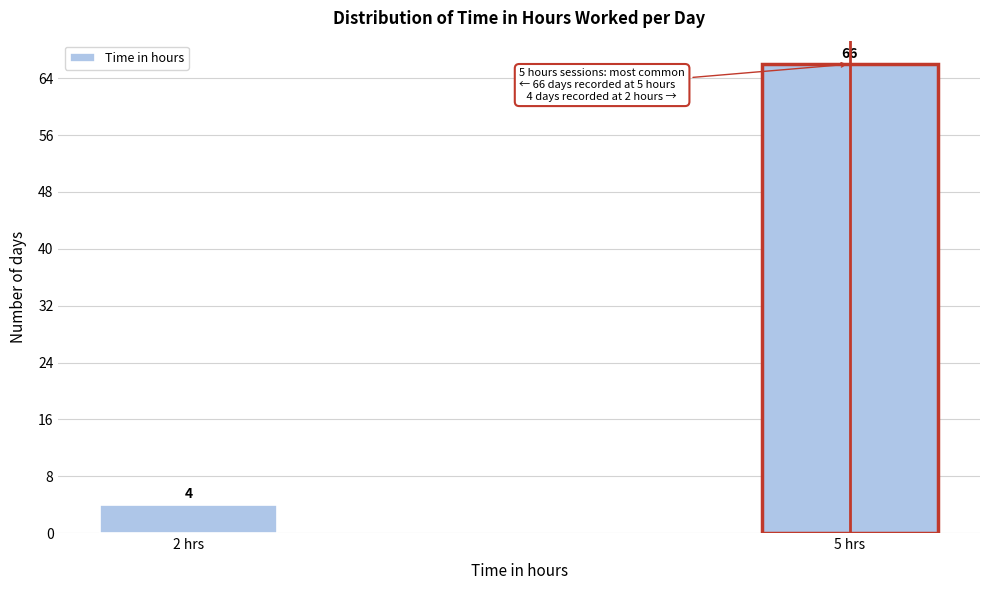

Reading right to left, extract all data points from this chart.

66	4